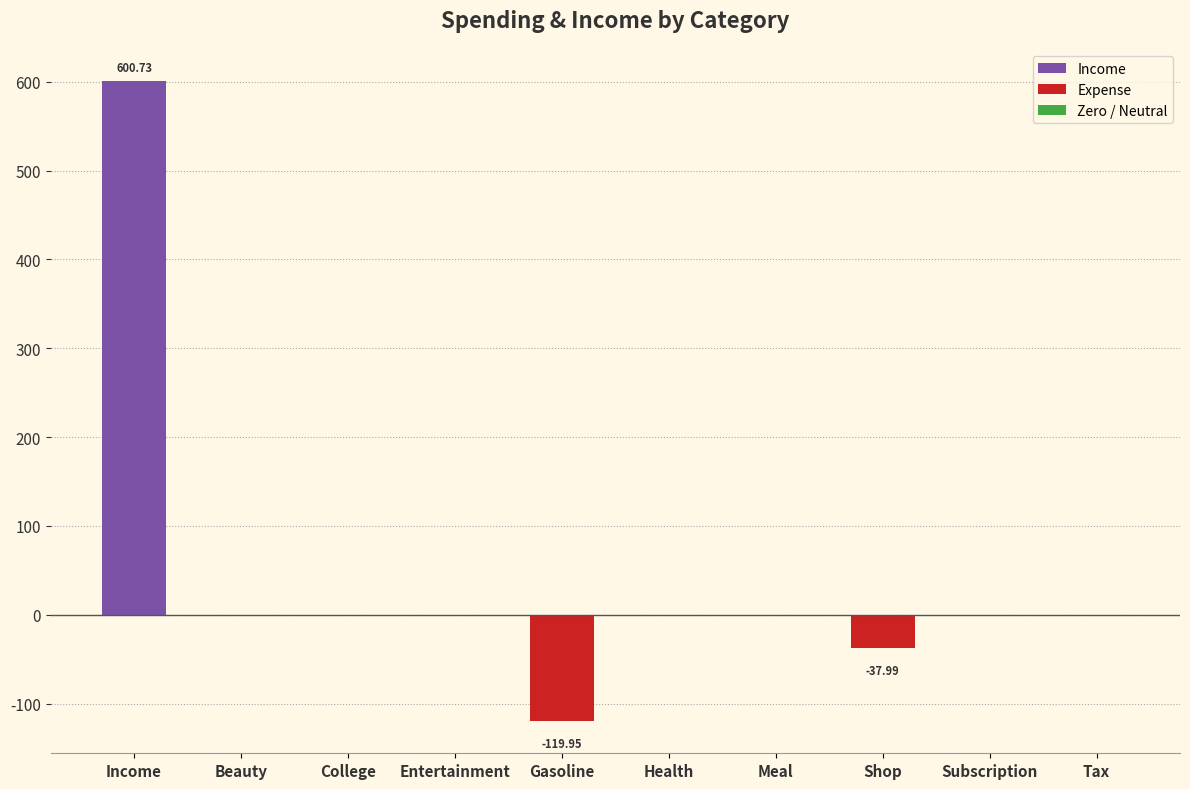

What is the sum of all values?

442.8